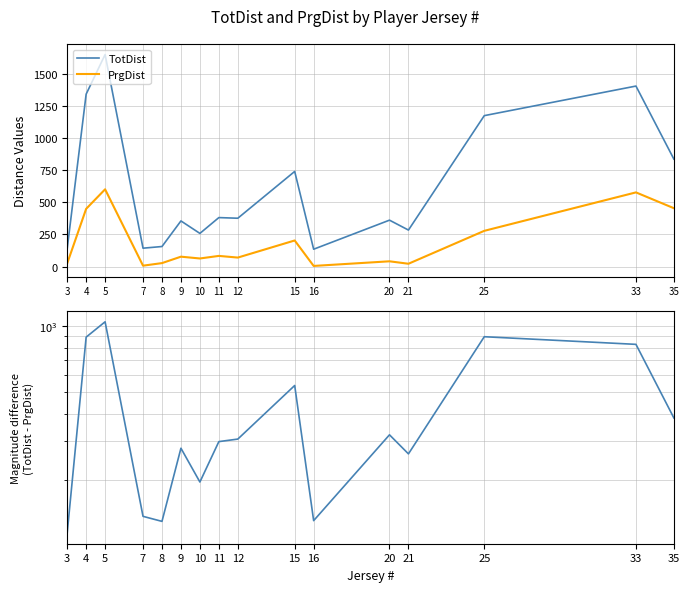

What is the value of the |TotDist - PrgDist| point at the 9th from the left?

306